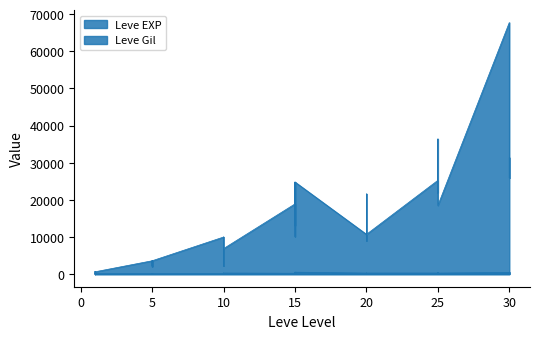

True or false: Leve EXP and Leve Gil cross at least once.

True